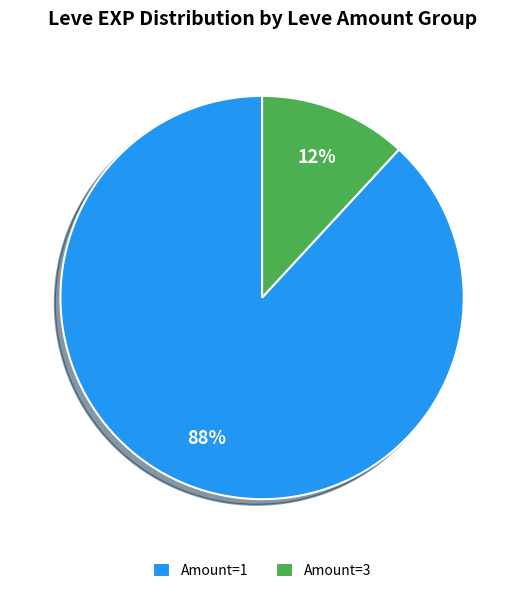

The Amount=1 slice represents 99% of the pie. True or false?

False